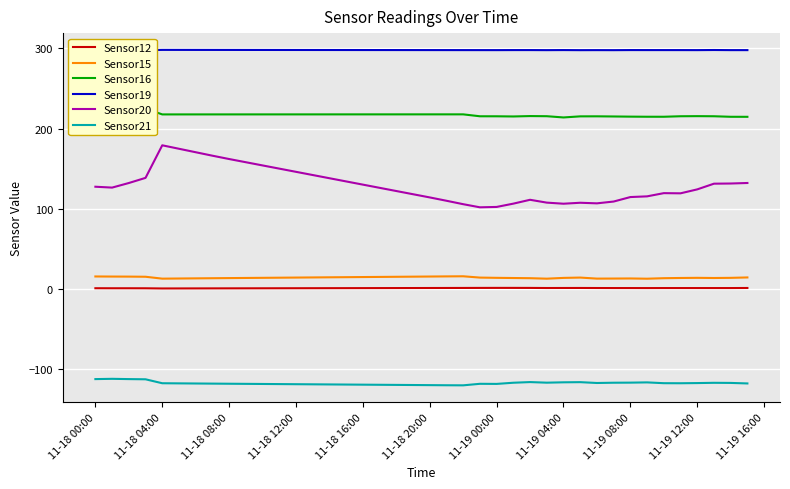

What is the difference between the maximum and minimum values in the Sensor15 series?

3.0